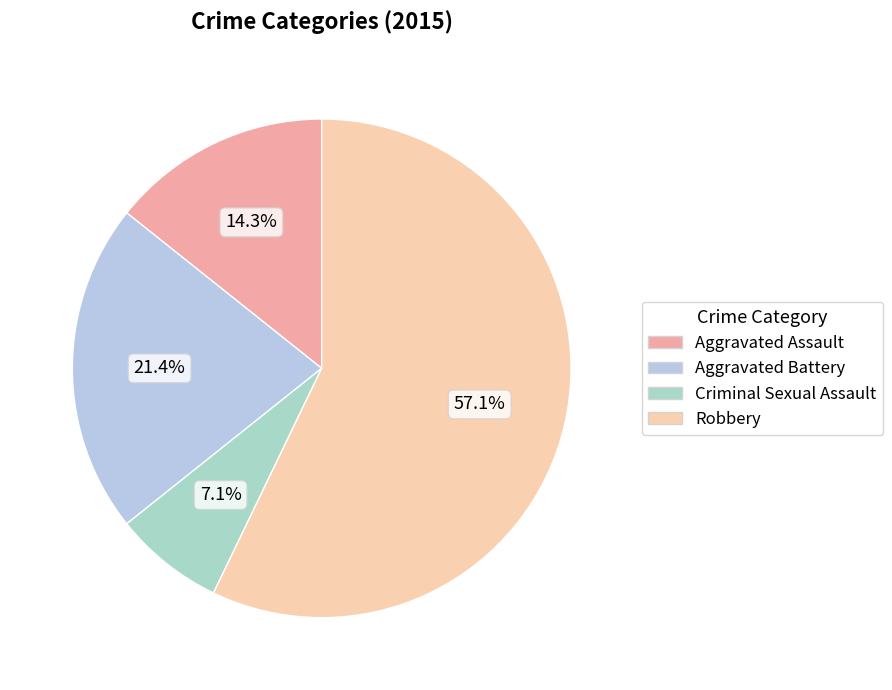

To the nearest percent, what is the average slice percentage?

25%